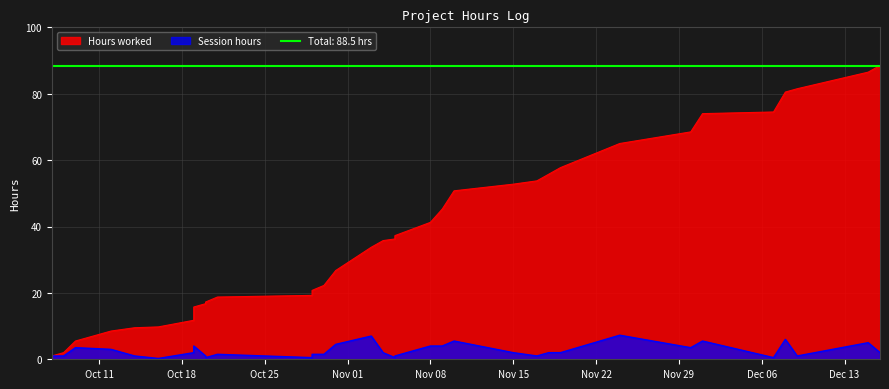

Is it true that the value at 2011-12-08 is 7.9?

False